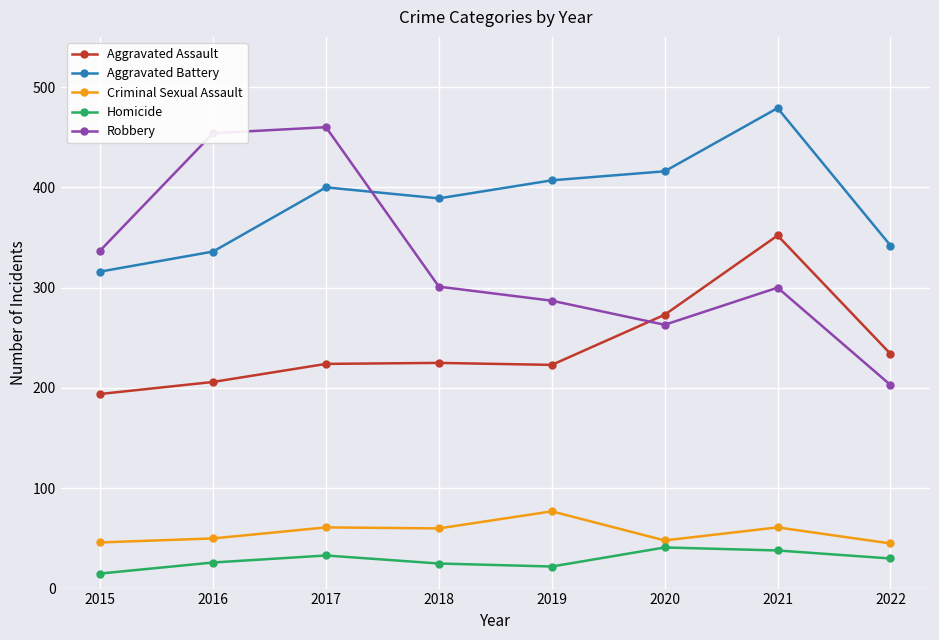

At 2017, list the series in order from largest to smallest.

Robbery, Aggravated Battery, Aggravated Assault, Criminal Sexual Assault, Homicide